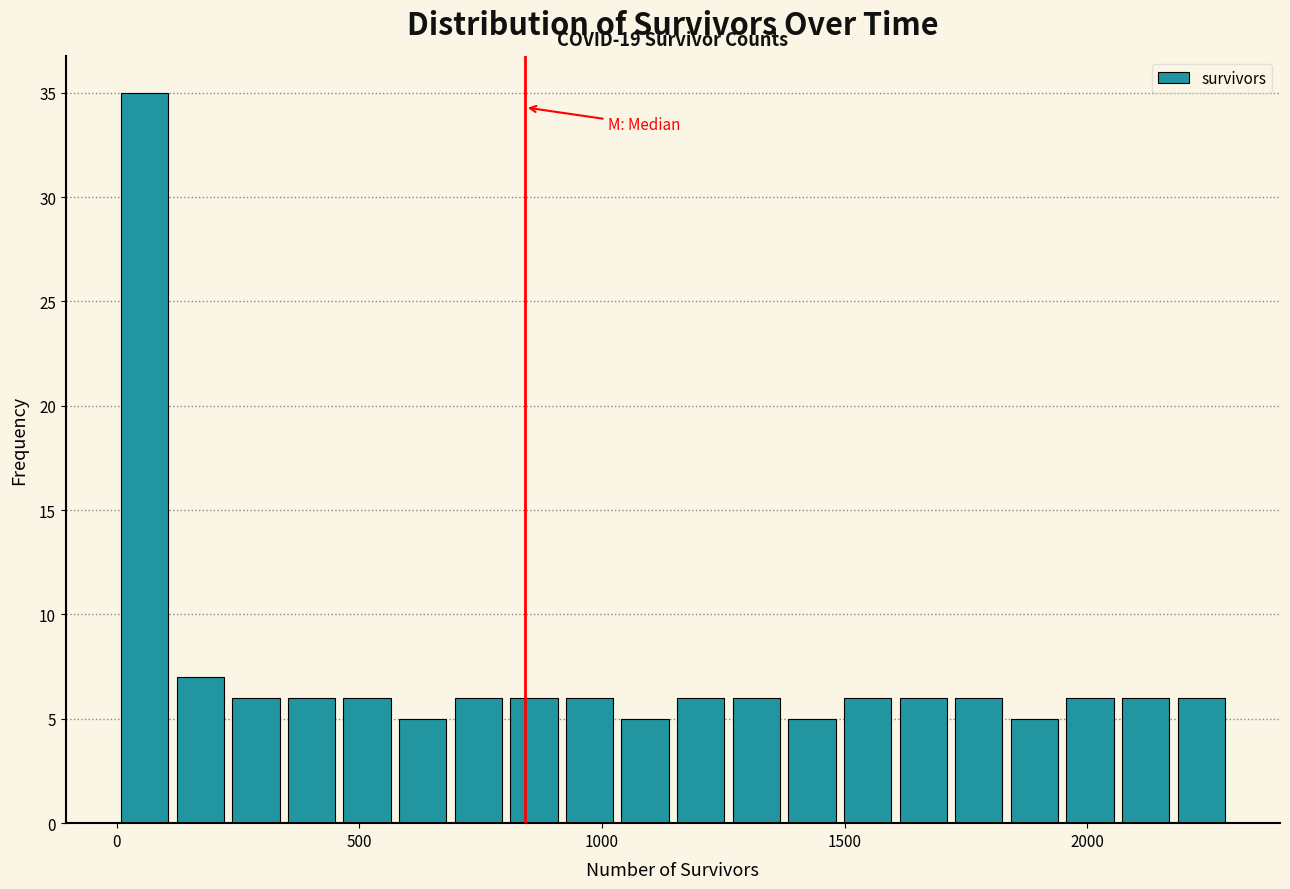

Read against the x-axis, roughly where is the centre of the tallest bar?

50